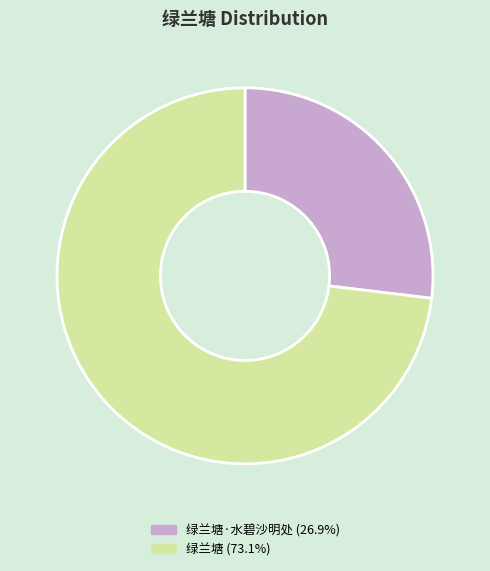

Is 绿兰塘·水碧沙明处 (26.9%) the majority of the pie?

No